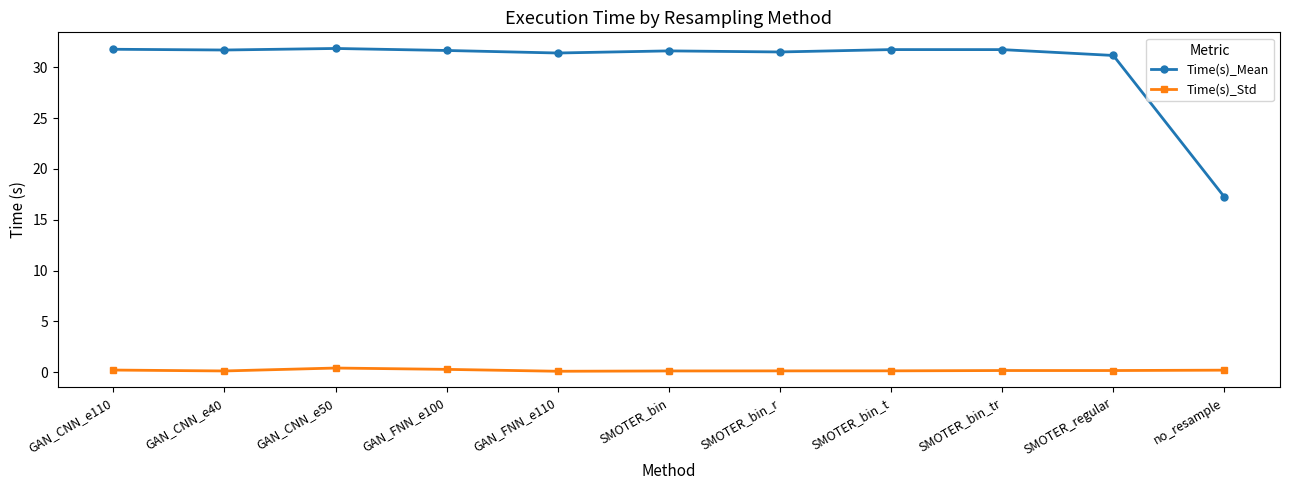

Which series has the widest spread of values?

Time(s)_Mean